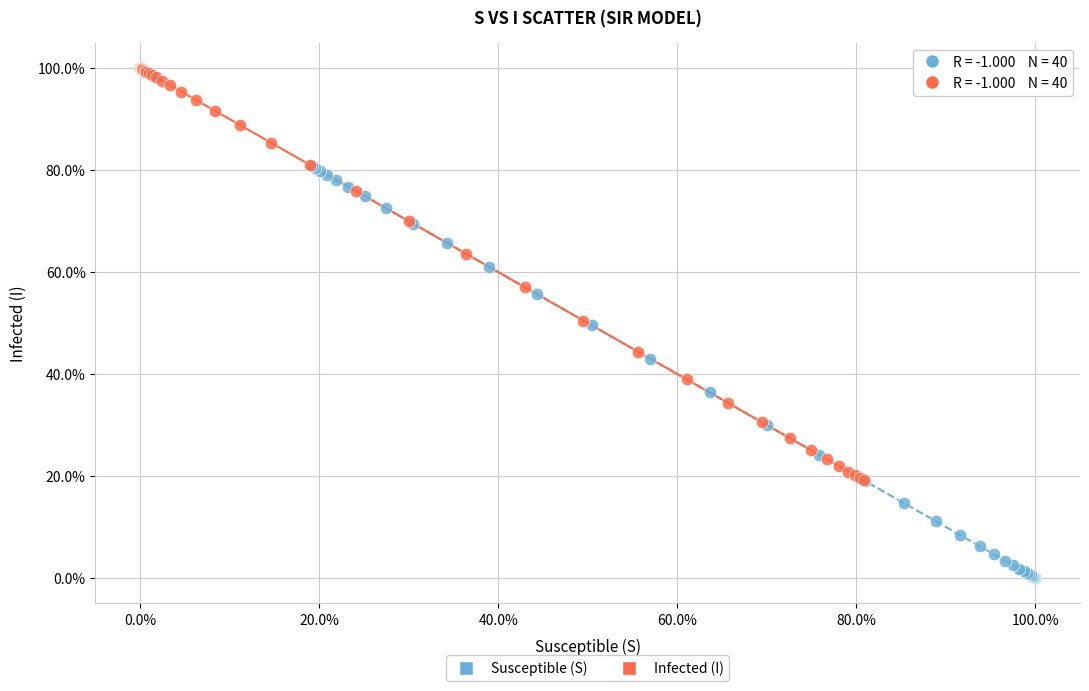

What are all the series names shown in the legend?

Susceptible (S), Infected (I)